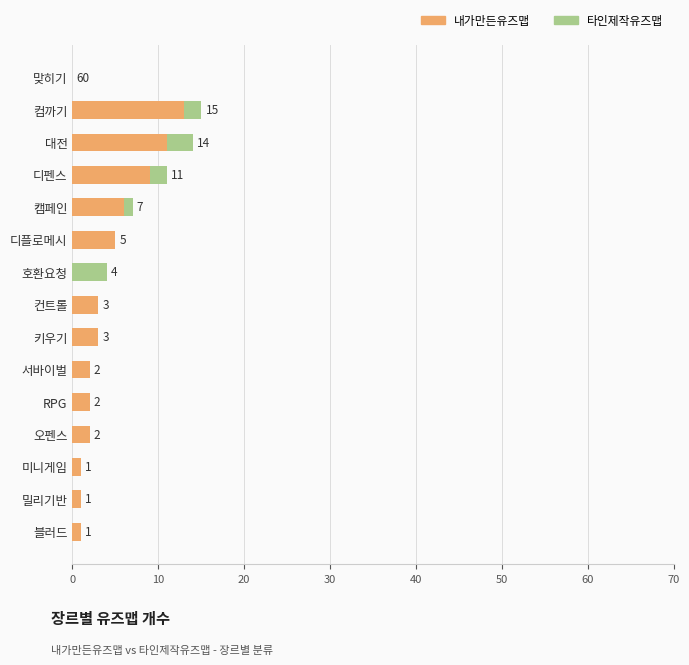

How many values in 내가만든유즈맵 are above zero?

13